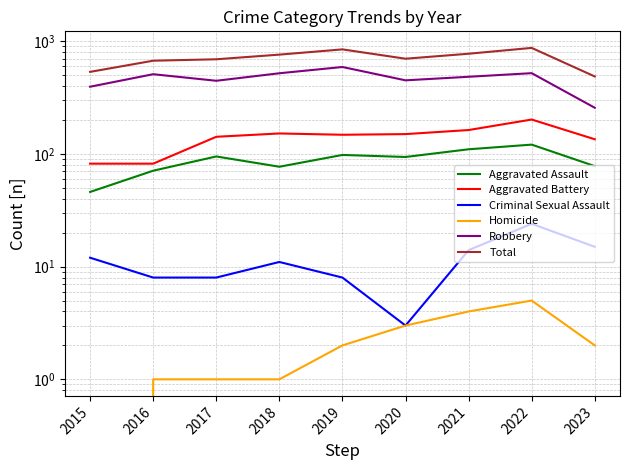

What is the value of the Total point at the 4th from the left?

761